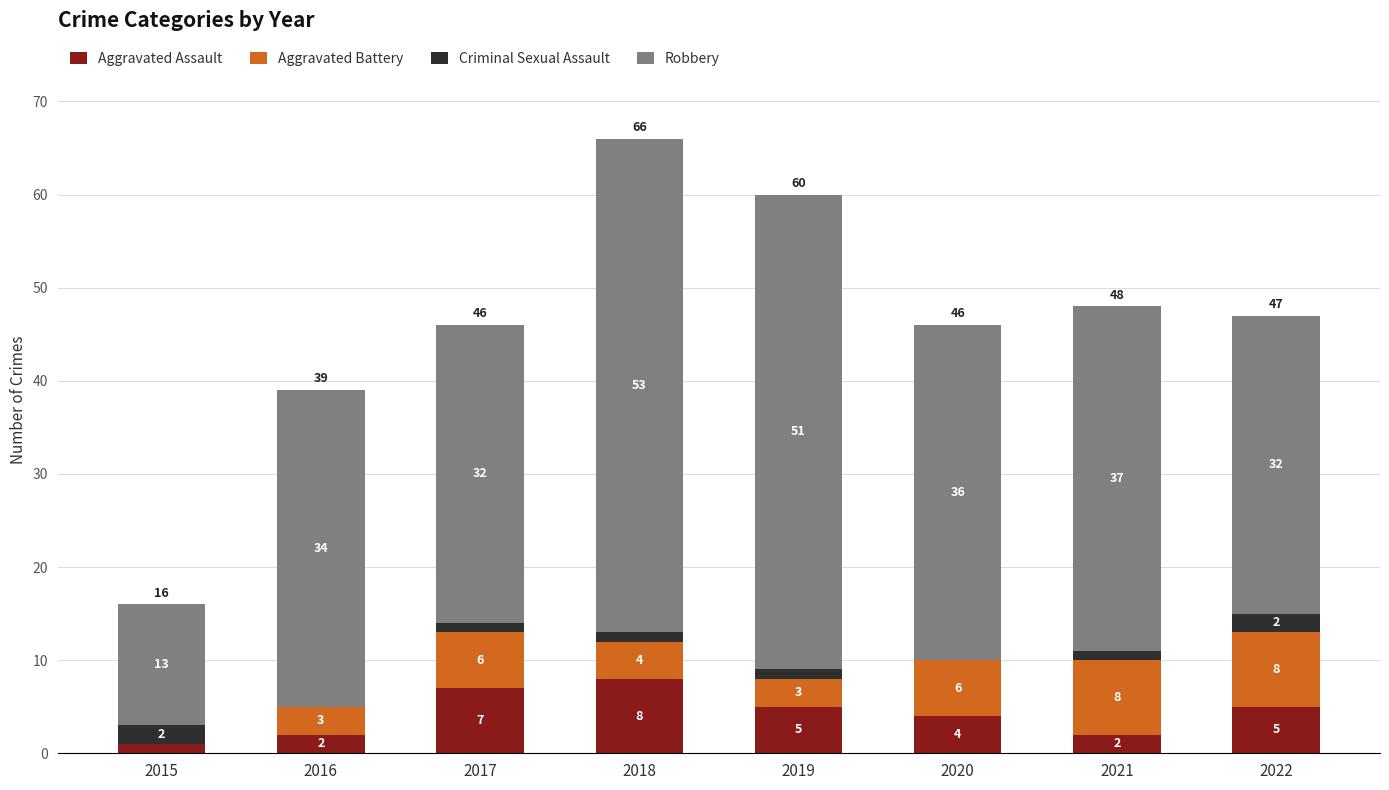

At which label does Aggravated Assault first exceed 5?

2017